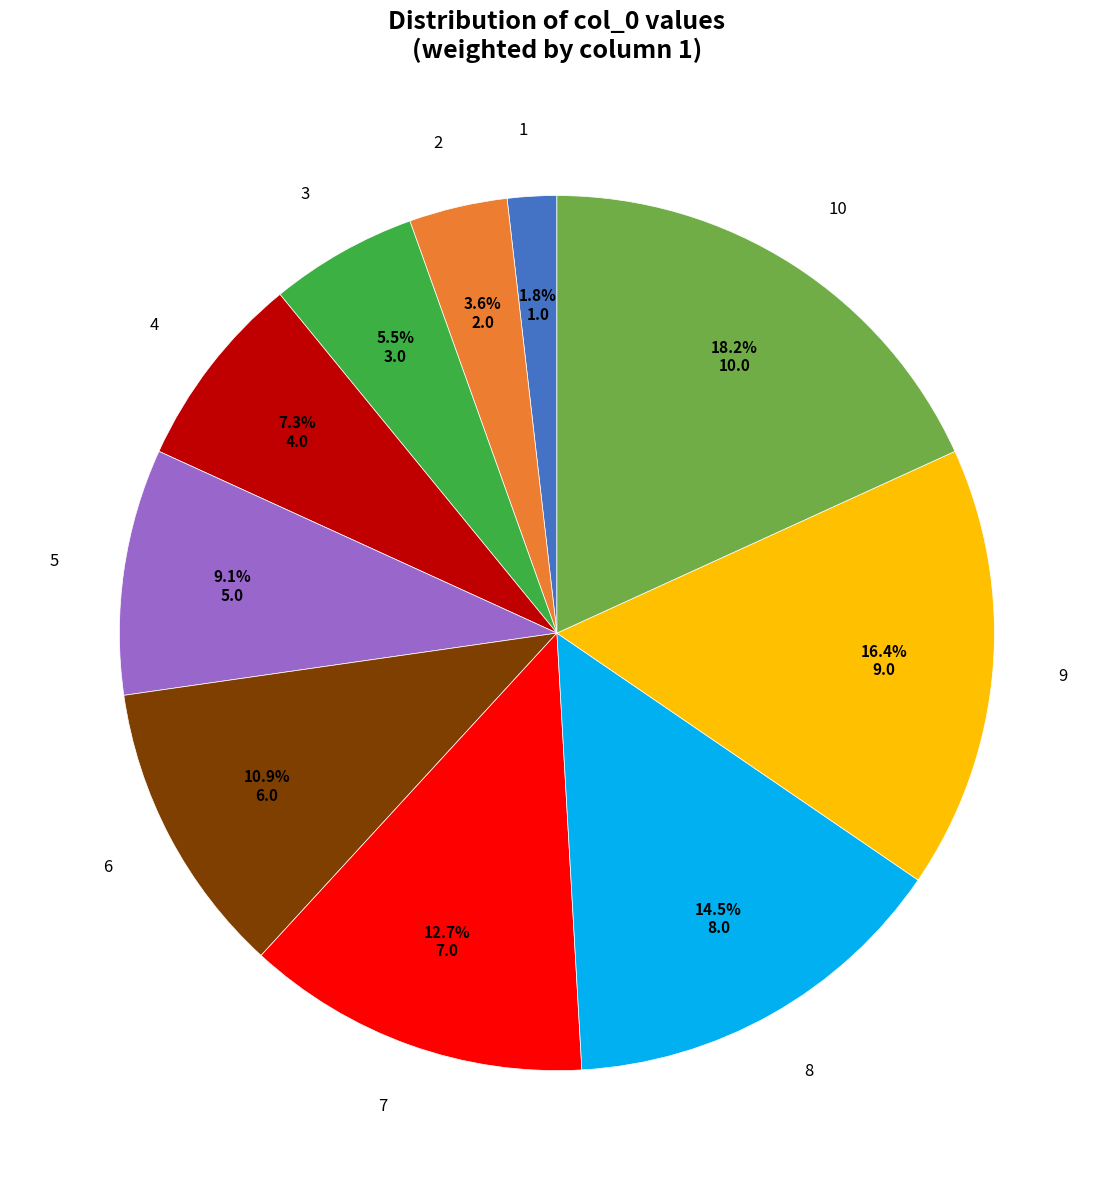

To the nearest percent, what is the average slice percentage?

10%